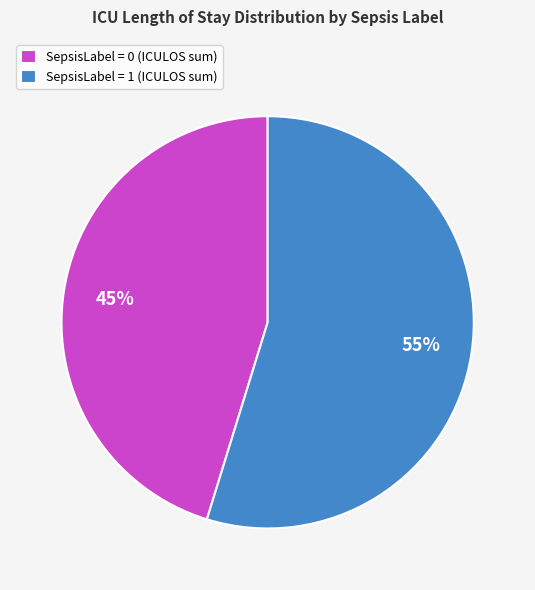

Do SepsisLabel = 0 (ICULOS sum) and SepsisLabel = 1 (ICULOS sum) together represent more than half of the pie?

Yes